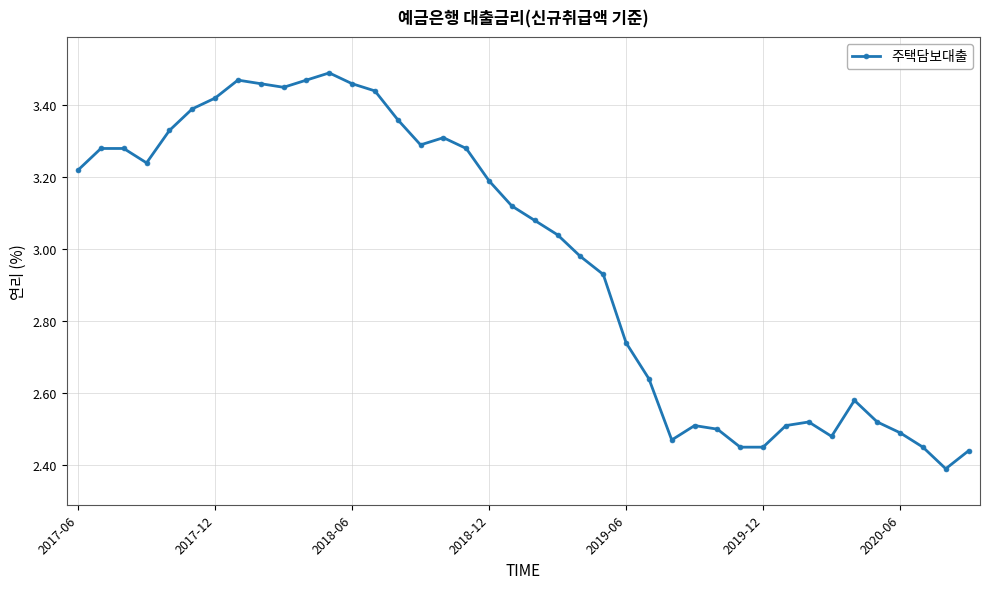

True or false: the data has more than 1 interior local peaks.

True